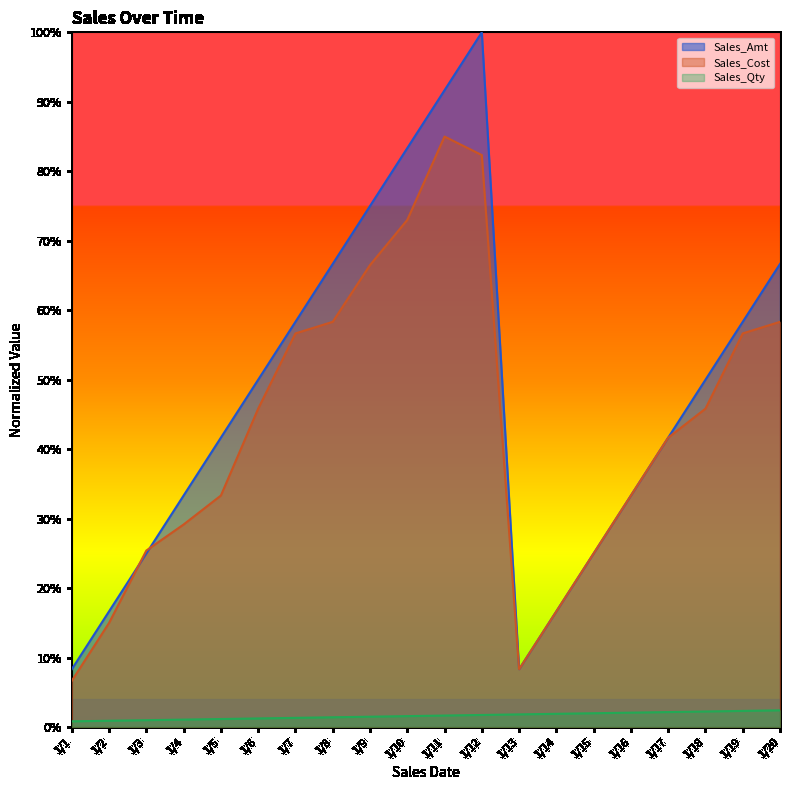

Reading left to right, extract all data points from this chart.

Sales_Amt: 0.1	0.2	0.2	0.3	0.4	0.5	0.6	0.7	0.8	0.8	0.9	1.0	0.1	0.2	0.2	0.3	0.4	0.5	0.6	0.7
Sales_Cost: 0.1	0.1	0.3	0.3	0.3	0.5	0.6	0.6	0.7	0.7	0.8	0.8	0.1	0.2	0.2	0.3	0.4	0.5	0.6	0.6
Sales_Qty: 0.0	0.0	0.0	0.0	0.0	0.0	0.0	0.0	0.0	0.0	0.0	0.0	0.0	0.0	0.0	0.0	0.0	0.0	0.0	0.0